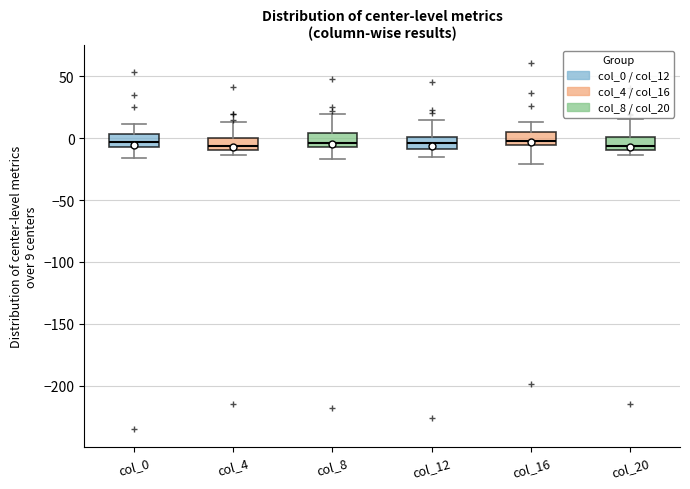

Where is the lower edge of the box for col_0 on the y-axis? The values are not printed on the chart, so give them approximately, as read against the axis.

-5